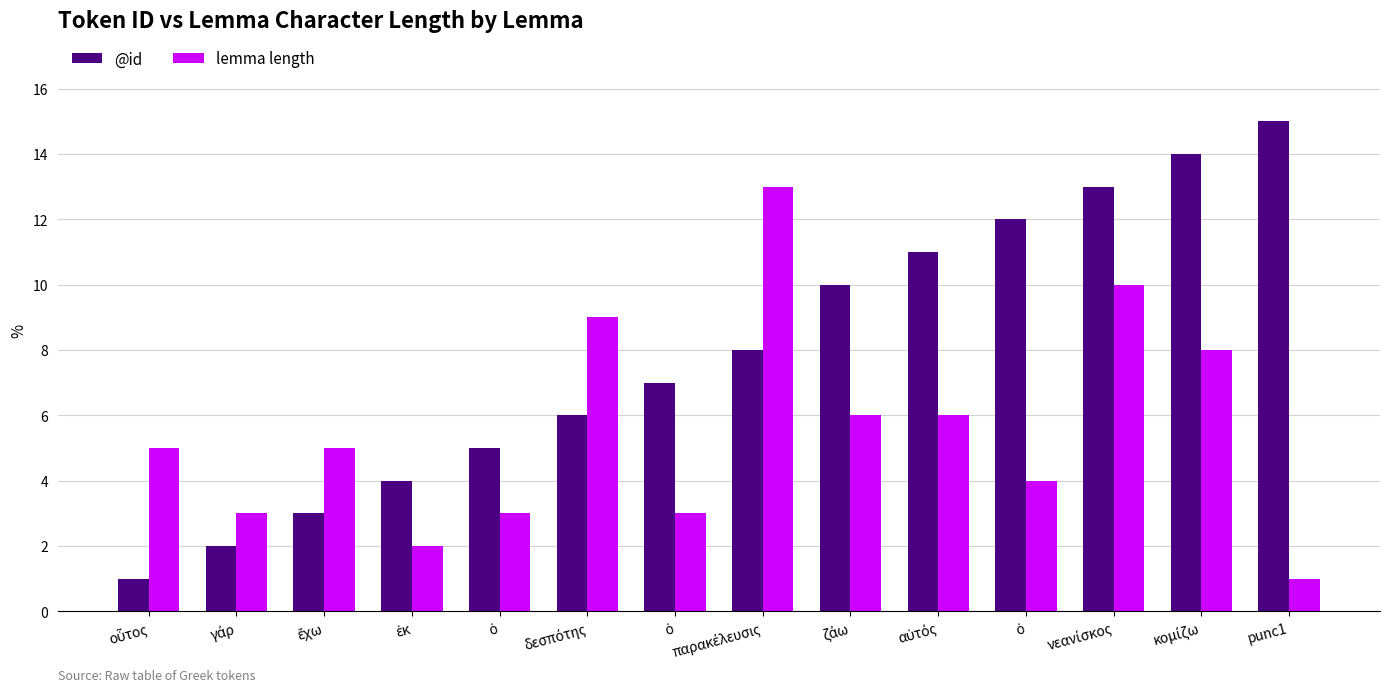

How many categories are shown in the chart?

14